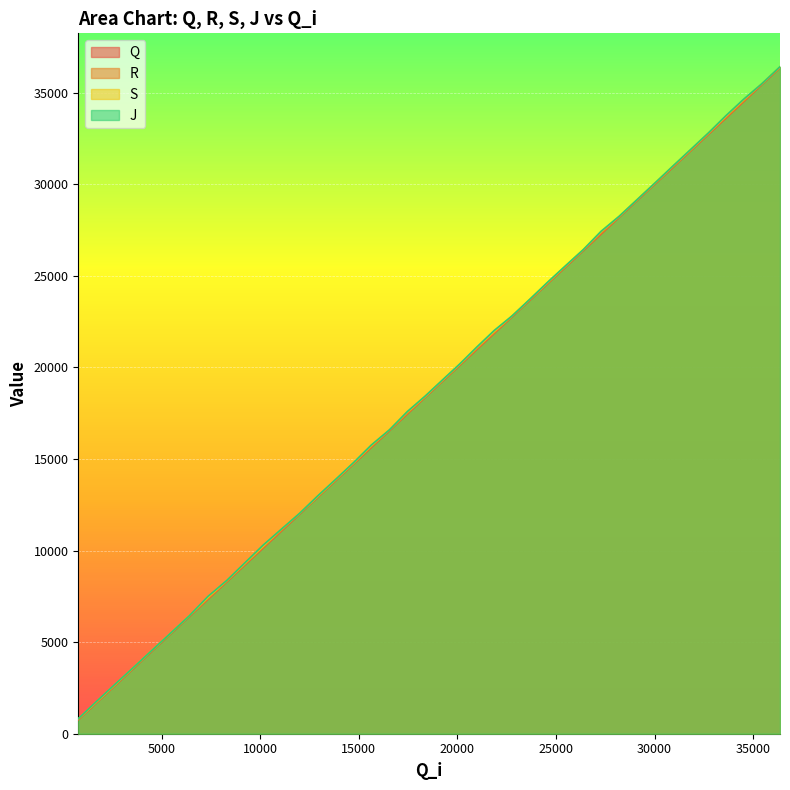

List the series in order of their peak value, lowest first.

Q, R, S, J